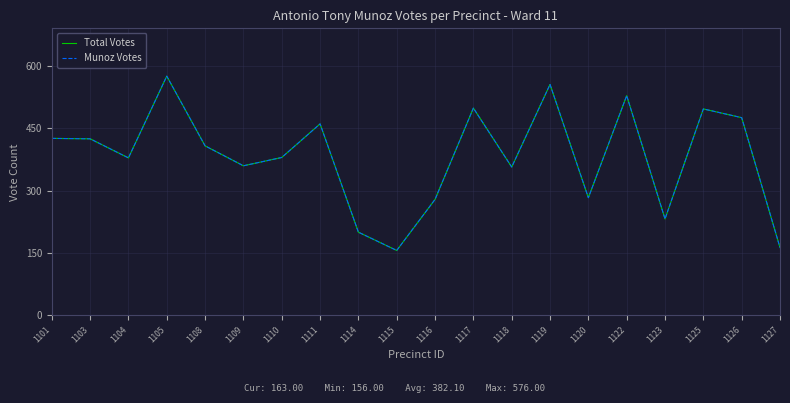

What is the value of the Total Votes point at the 2nd from the left?

425